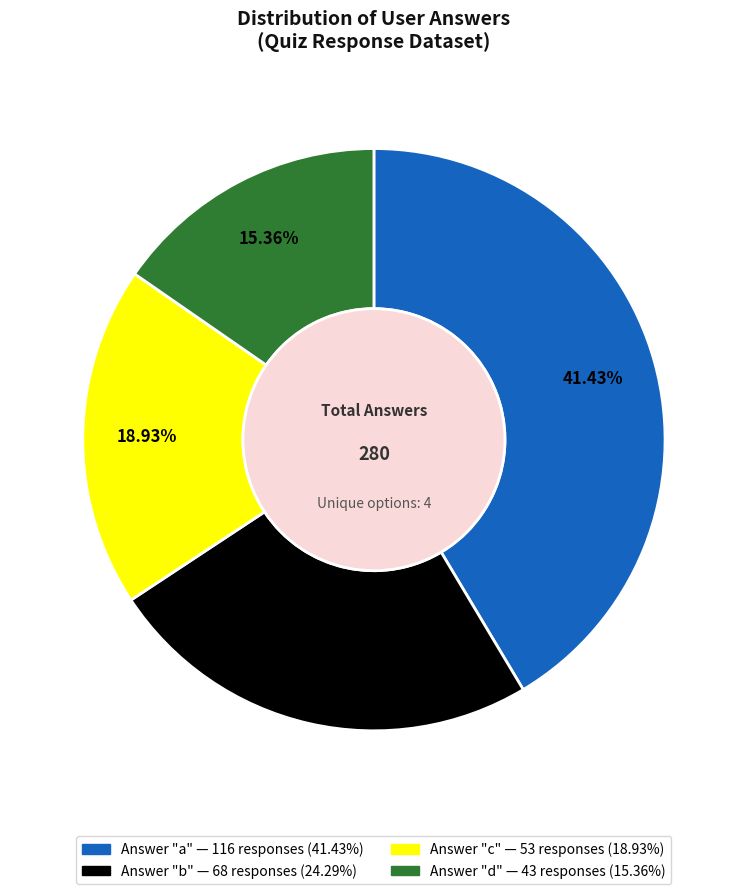

Does any single category account for the majority?

No